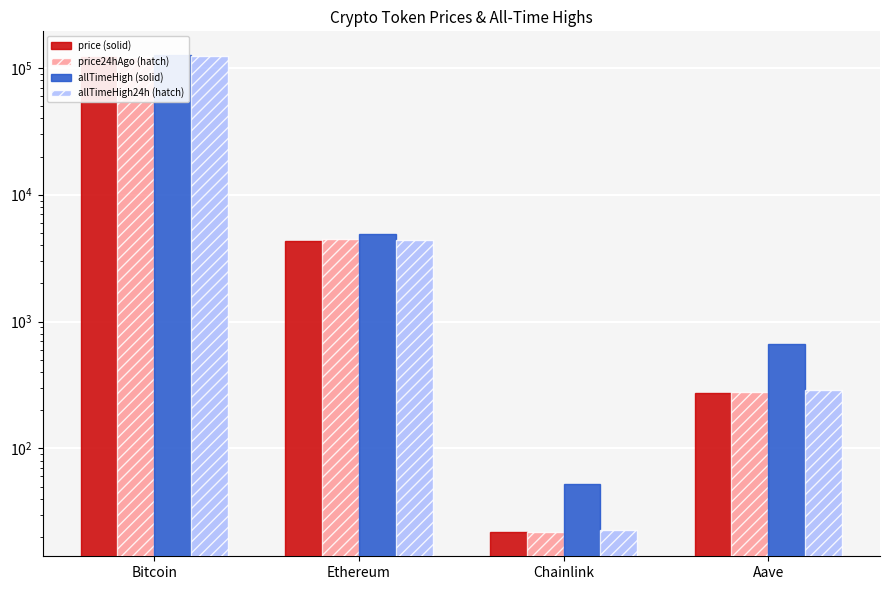

True or false: price24hAgo (hatch) has a value of 122570.0 at Bitcoin.

True